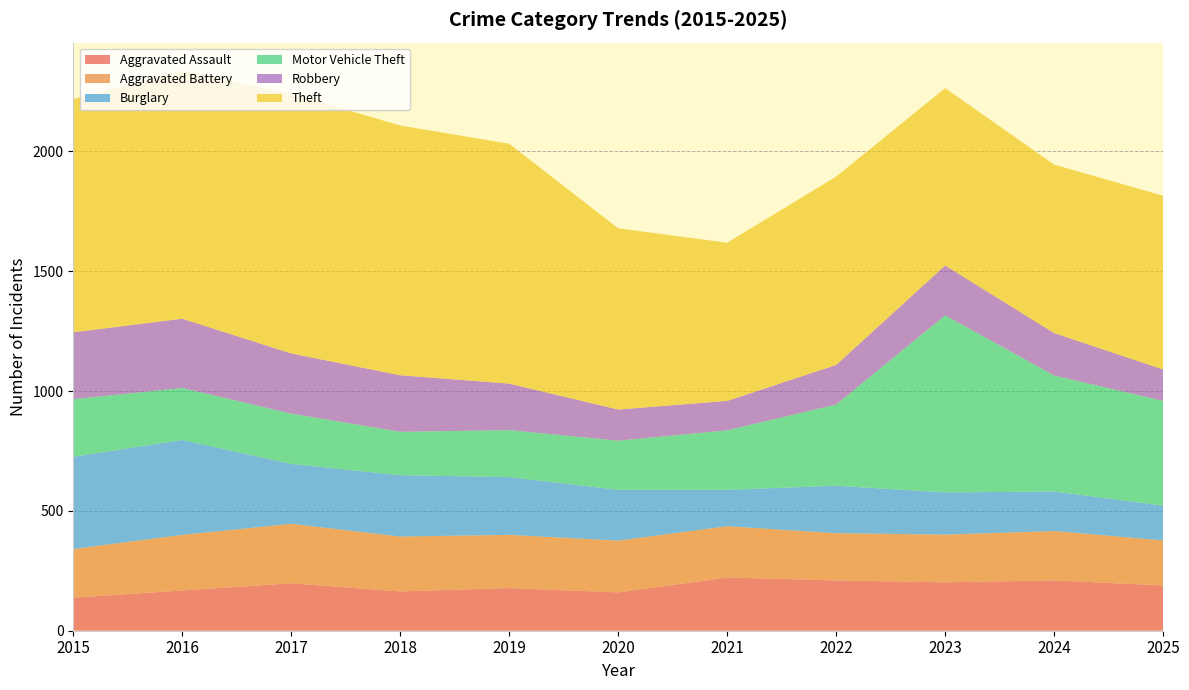

Reading left to right, what are all the values shown in this chart?

Aggravated Assault: 2015=138	2016=168	2017=198	2018=164	2019=178	2020=160	2021=222	2022=210	2023=202	2024=210	2025=189
Aggravated Battery: 2015=203	2016=232	2017=248	2018=229	2019=222	2020=216	2021=214	2022=197	2023=199	2024=206	2025=188
Burglary: 2015=385	2016=396	2017=250	2018=256	2019=241	2020=212	2021=152	2022=198	2023=176	2024=165	2025=145
Motor Vehicle Theft: 2015=240	2016=217	2017=210	2018=181	2019=196	2020=205	2021=248	2022=339	2023=739	2024=484	2025=437
Robbery: 2015=279	2016=289	2017=251	2018=236	2019=194	2020=130	2021=123	2022=165	2023=208	2024=177	2025=131
Theft: 2015=973	2016=1035	2017=1084	2018=1042	2019=1001	2020=756	2021=660	2022=786	2023=740	2024=703	2025=725